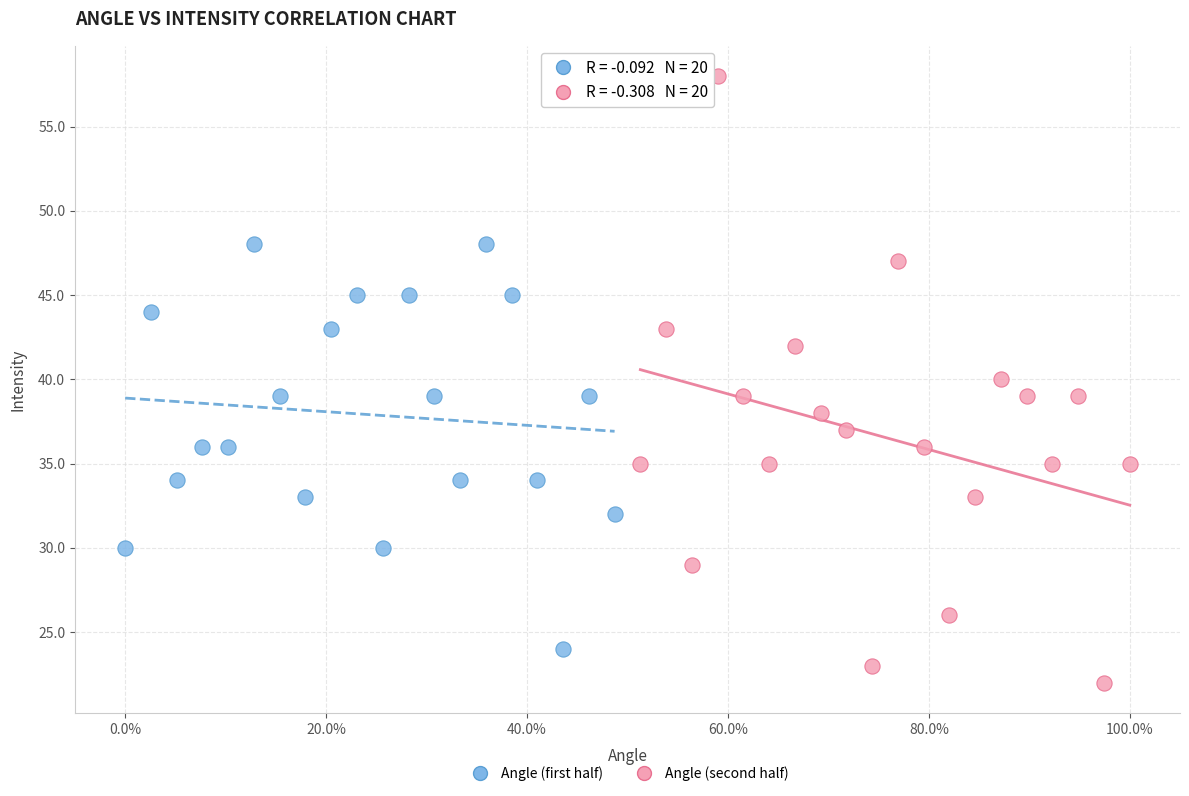

Which series has the largest Y range (max minus min)?

Angle (second half)